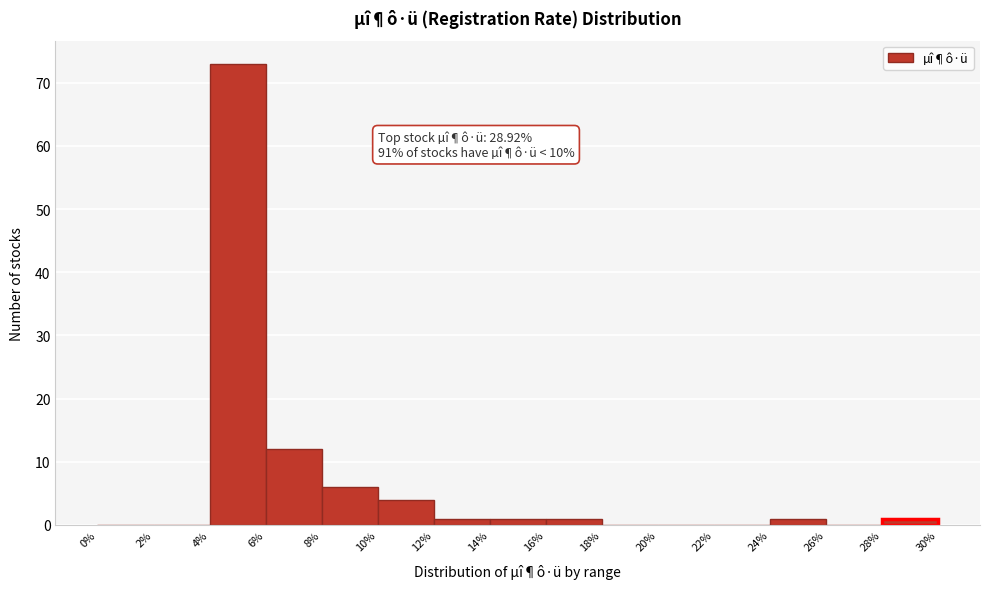

Which range on the x-axis has the tallest bar?

4% to 6%